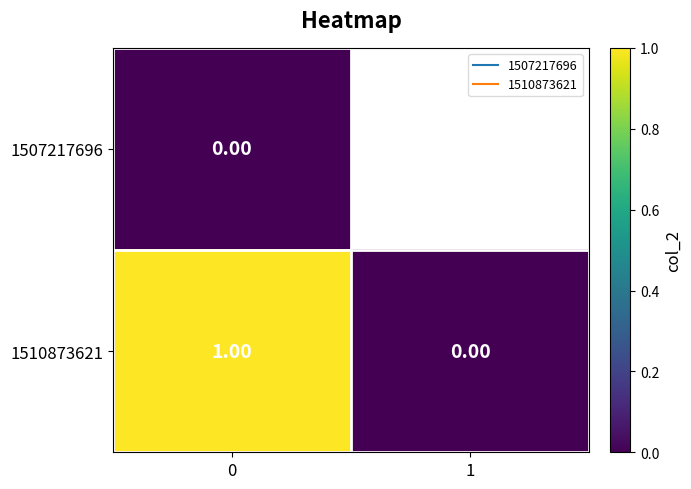

What is the sum of all 1510873621 values?

1